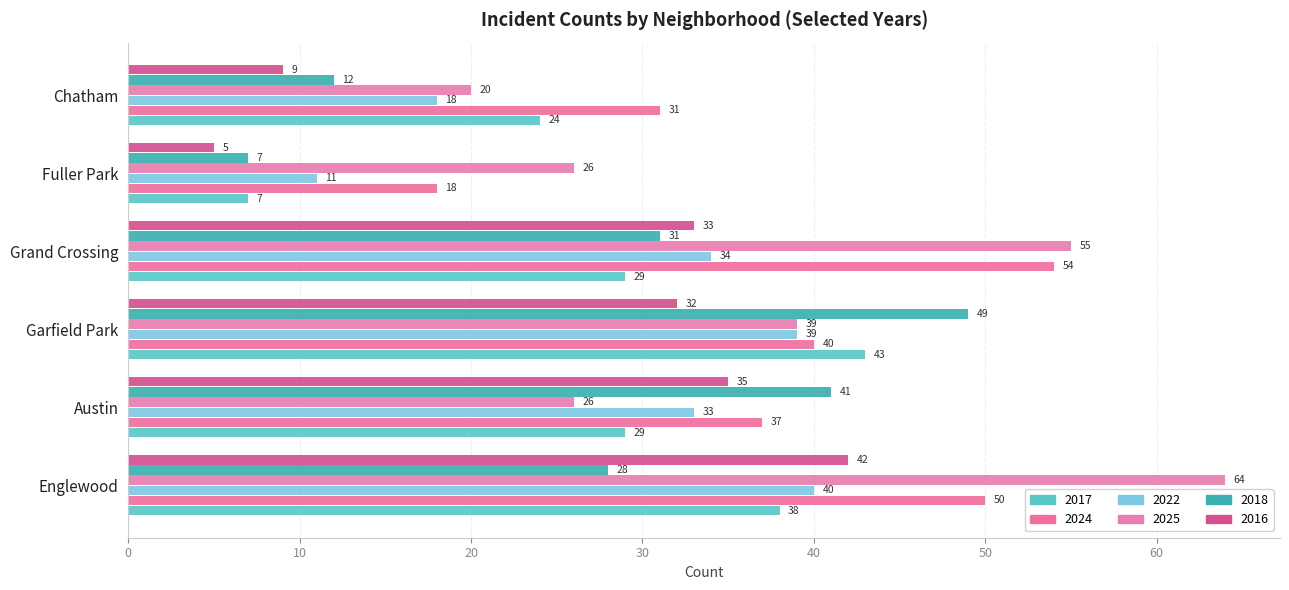

At how many categories does at least one series exceed 33?

4